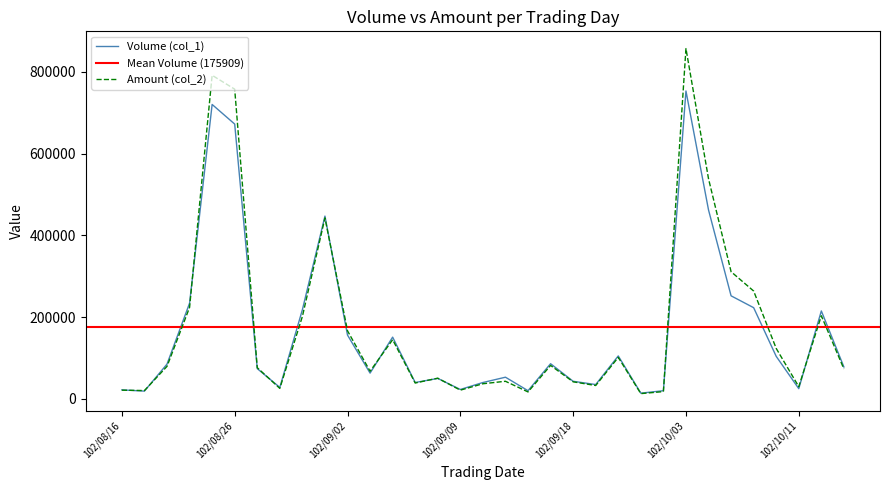

True or false: Amount (col_2) has more than 0 points higher than both neighbors.

True